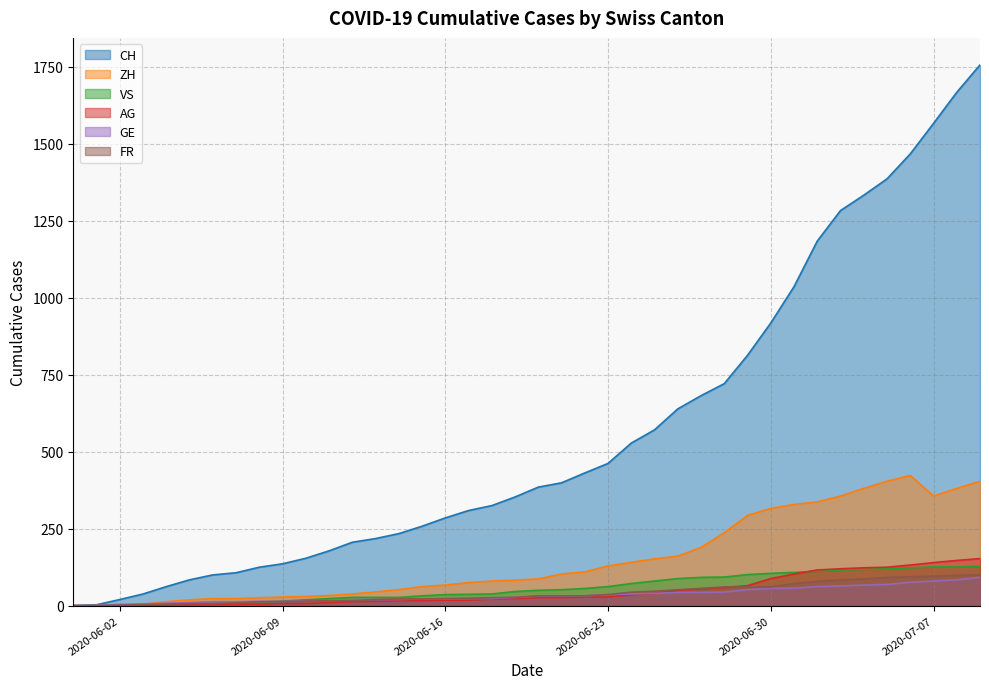

At which label does CH first exceed 385?

2020-06-21